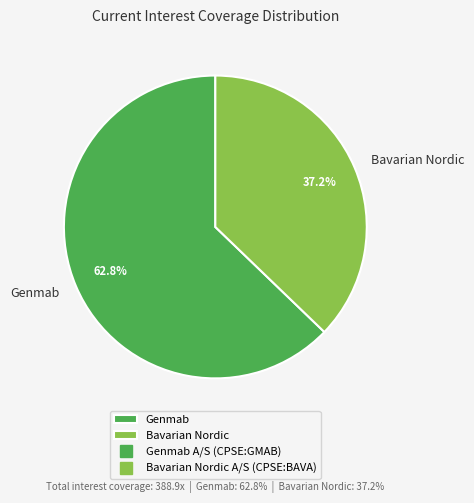

Which has a higher value, Bavarian Nordic or Genmab?

Genmab